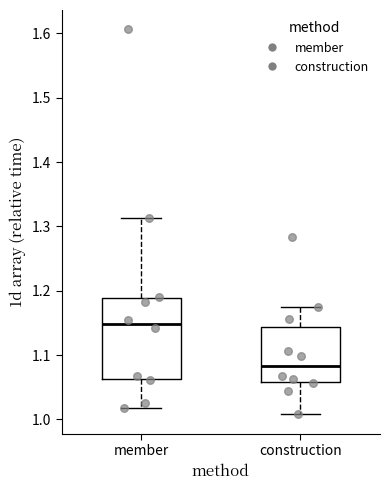

Which box has the highest median line?

member